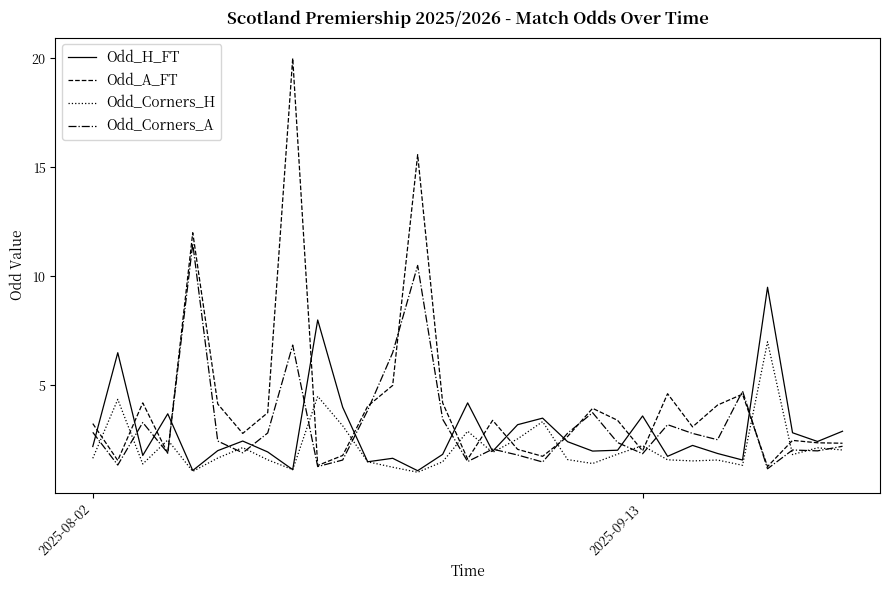

How many distinct data groups are displayed?

4